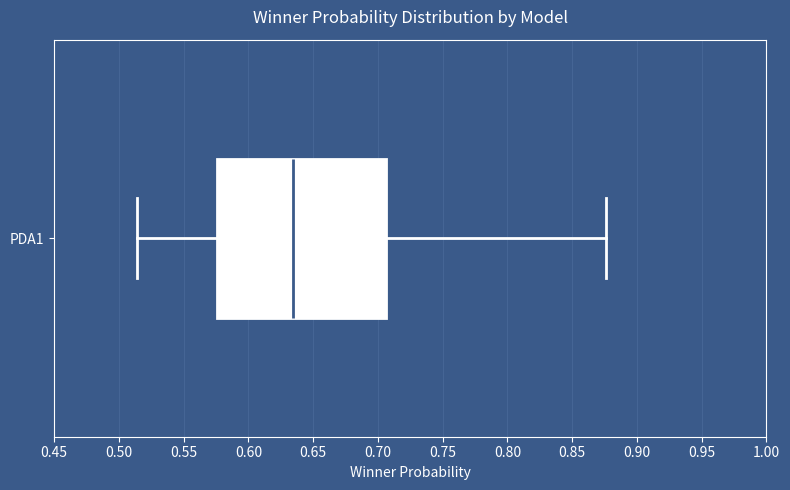

Transcribe this box plot: give where the median line is, the range the box spans, and where the two whiskers end, as read against the x-axis. The values are not printed on the chart, so give them approximately, as read against the axis.

median 0.635, box 0.575 to 0.705, whiskers 0.515 to 0.875